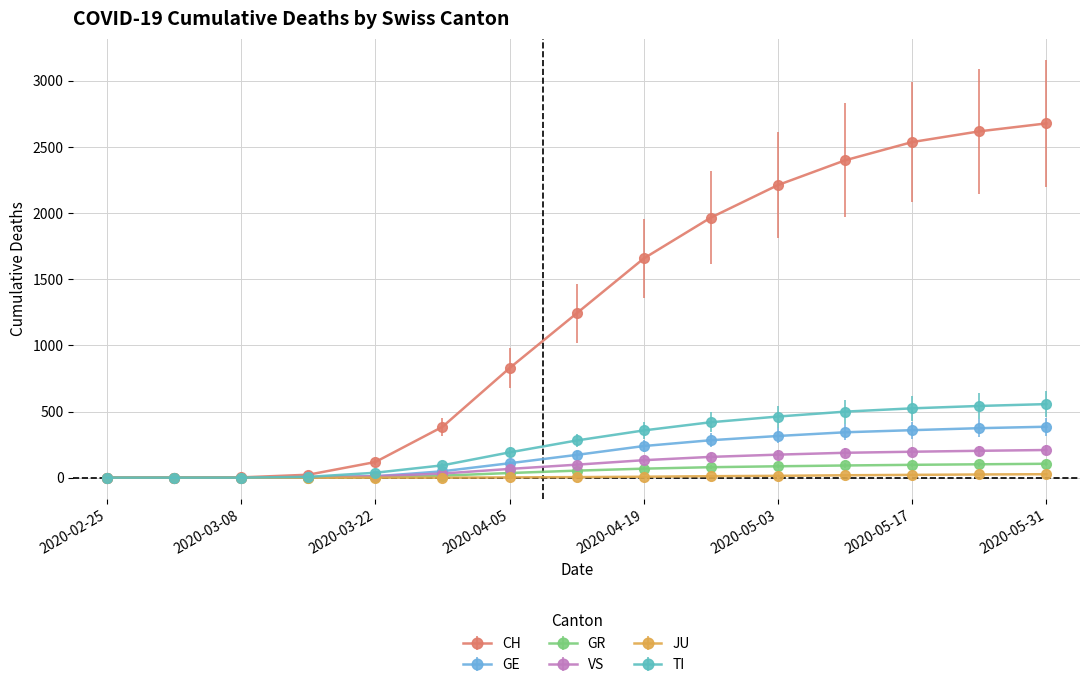

At how many categories does at least one series exceed 2487?

3